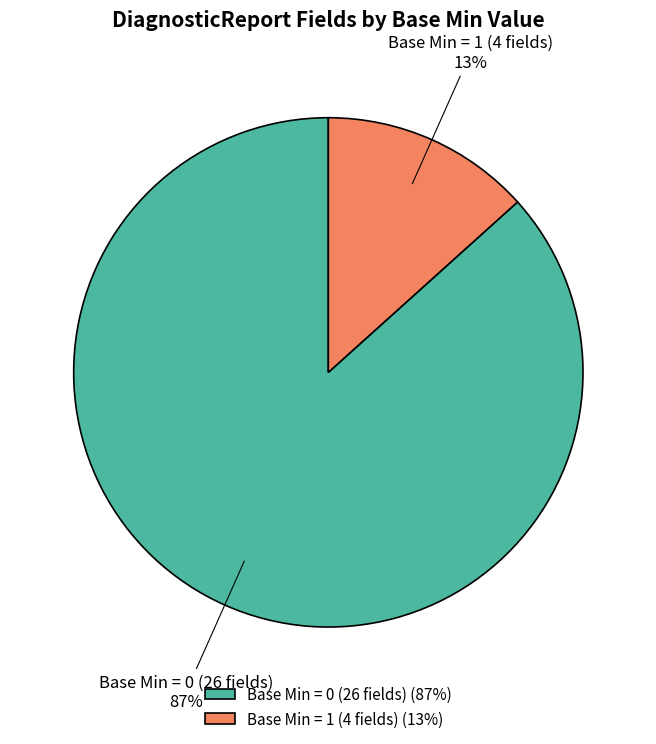

Which slice is the smallest?

Base Min = 1 (4 fields) (13%)